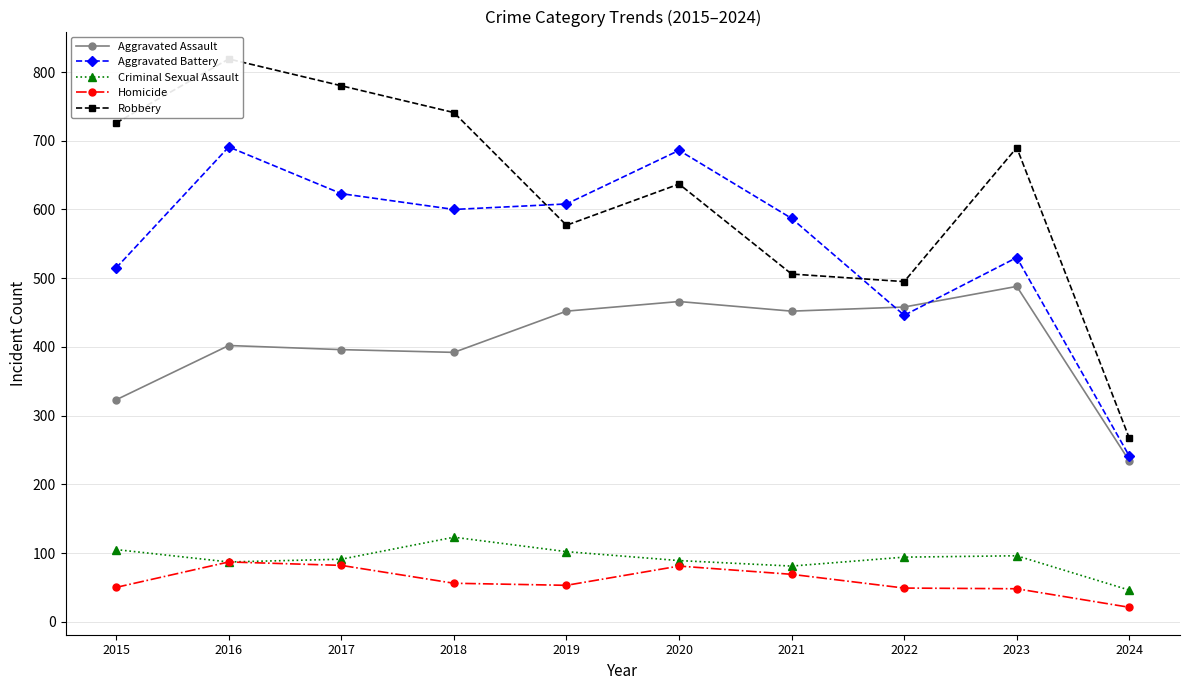

What is the sum of the Robbery values at 2018 and 2019?

1318